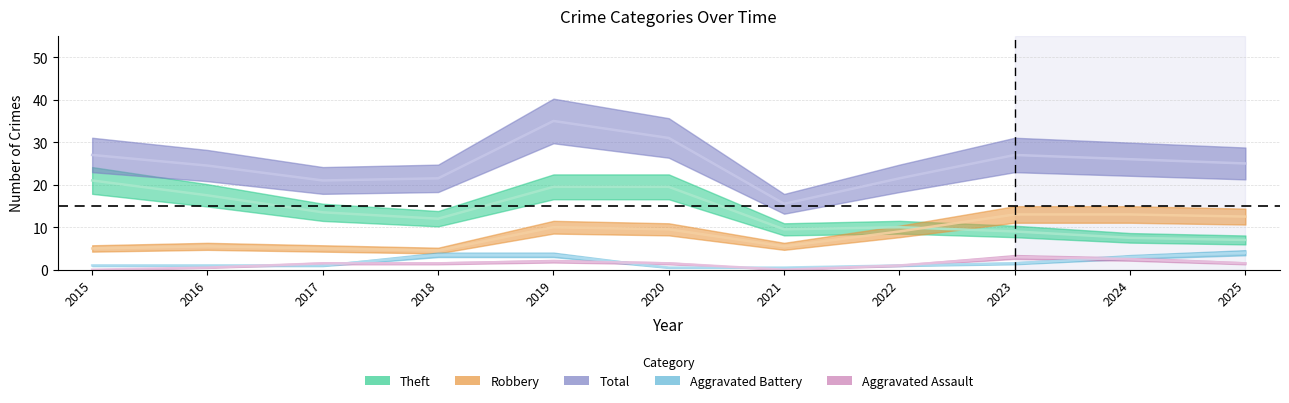

Between 2015 and 2023, which series saw the biggest shift?

Theft